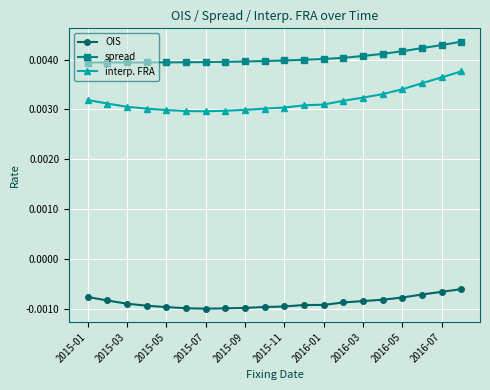

Which series has the largest total across all categories?

spread